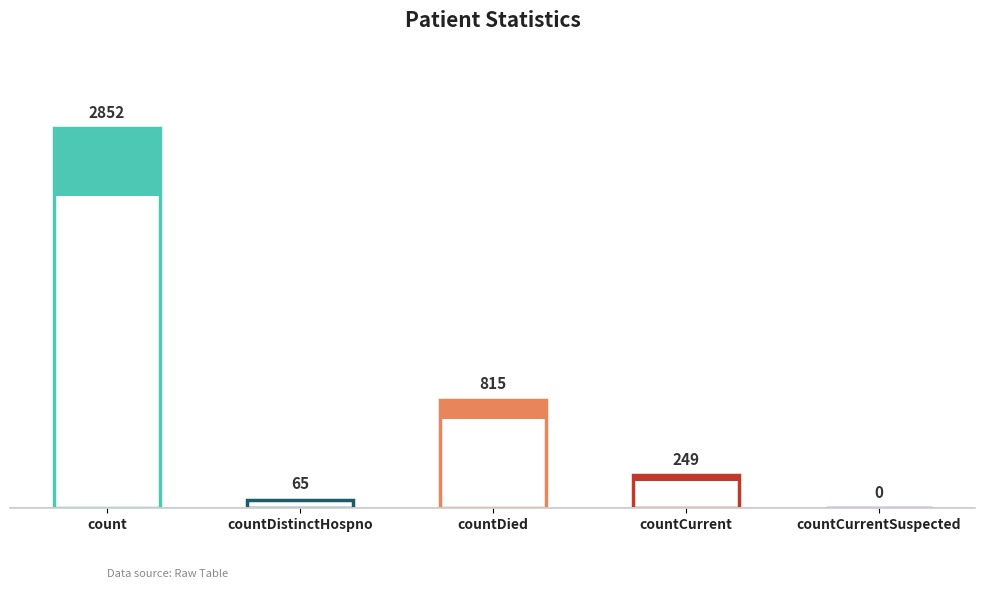

Reading right to left, extract all data points from this chart.

countCurrentSuspected=0	countCurrent=249	countDied=815	countDistinctHospno=65	count=2852